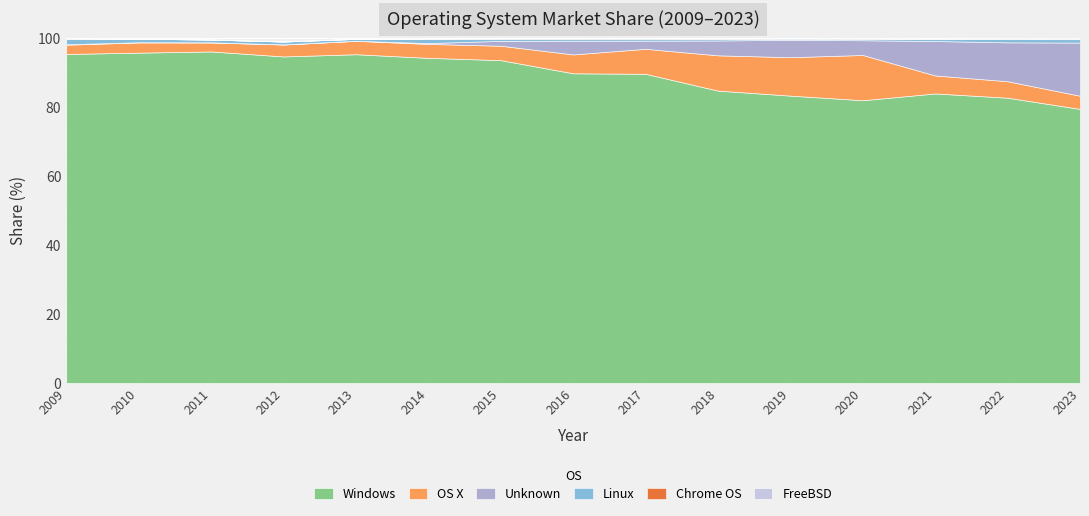

How many interior local peaks does the Unknown series have?

3